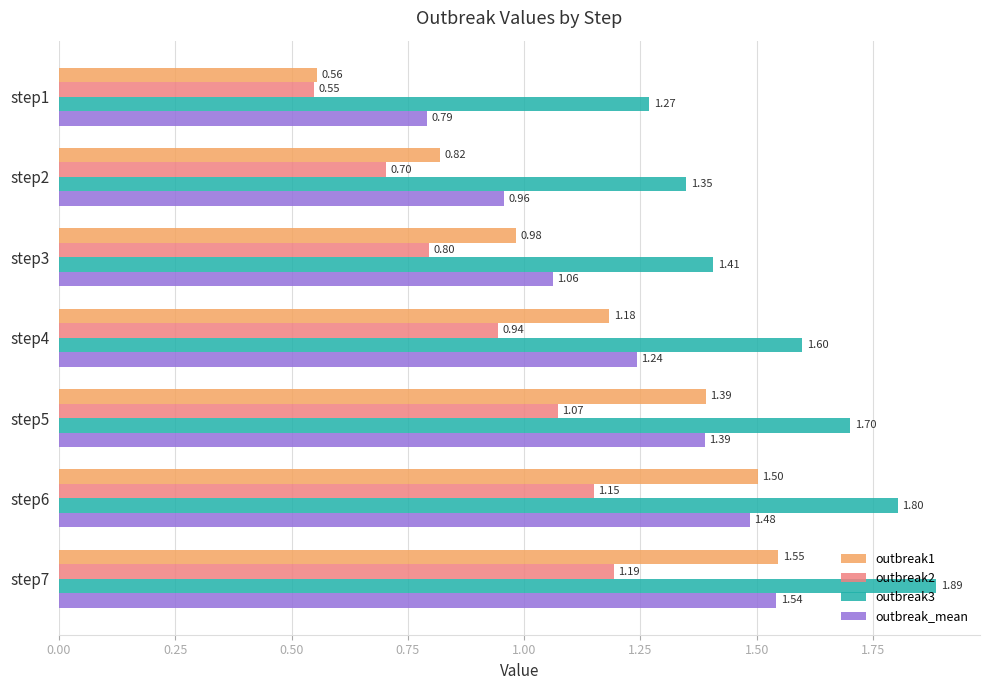

Which label corresponds to the largest value in the chart?

step7